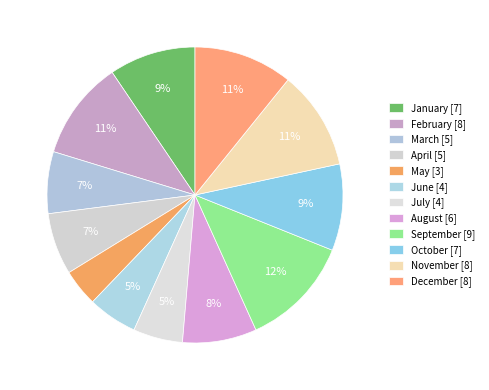

What is the smallest slice in the pie chart?

May